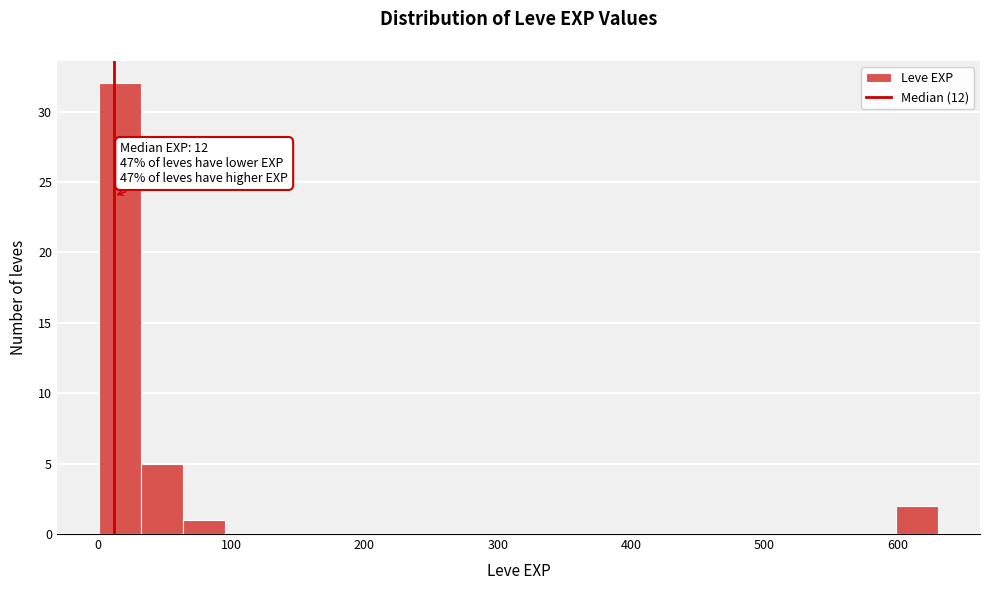

Around what value on the x-axis is the tallest bar? Give the approximate position of its centre, as read against the axis.

20